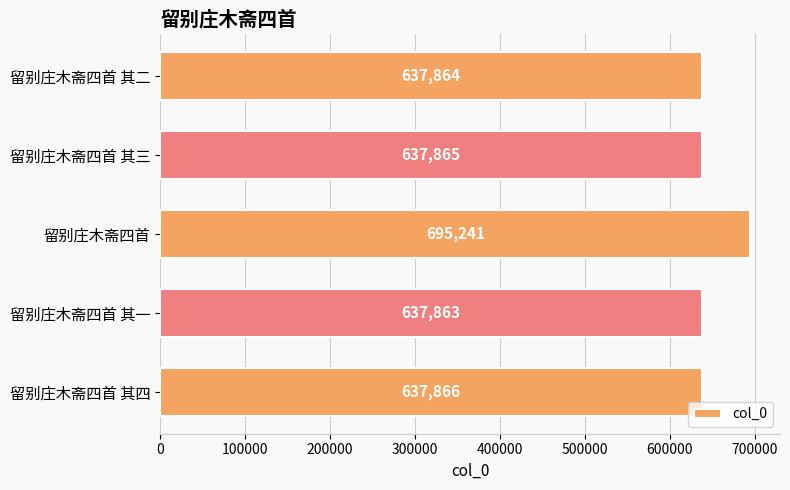

Rank the categories by value from lowest to highest.

留别庄木斋四首 其一, 留别庄木斋四首 其二, 留别庄木斋四首 其三, 留别庄木斋四首 其四, 留别庄木斋四首